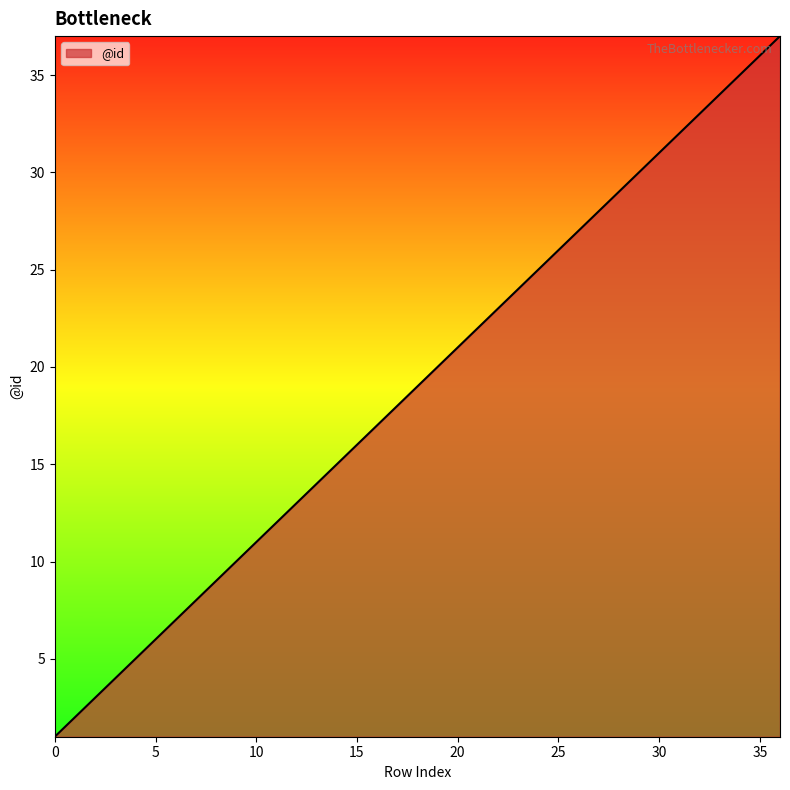

What is the difference between the maximum and minimum values?

36